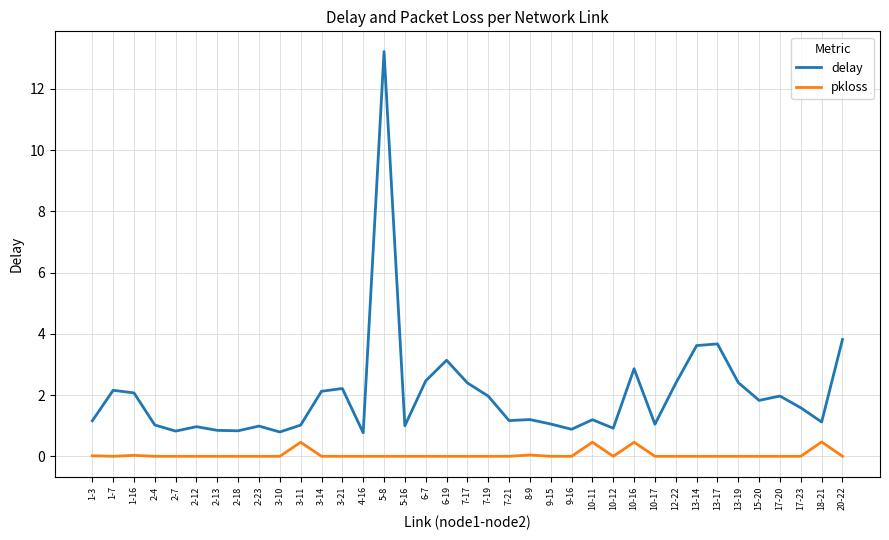

True or false: delay has more than 1 points higher than both neighbors.

True